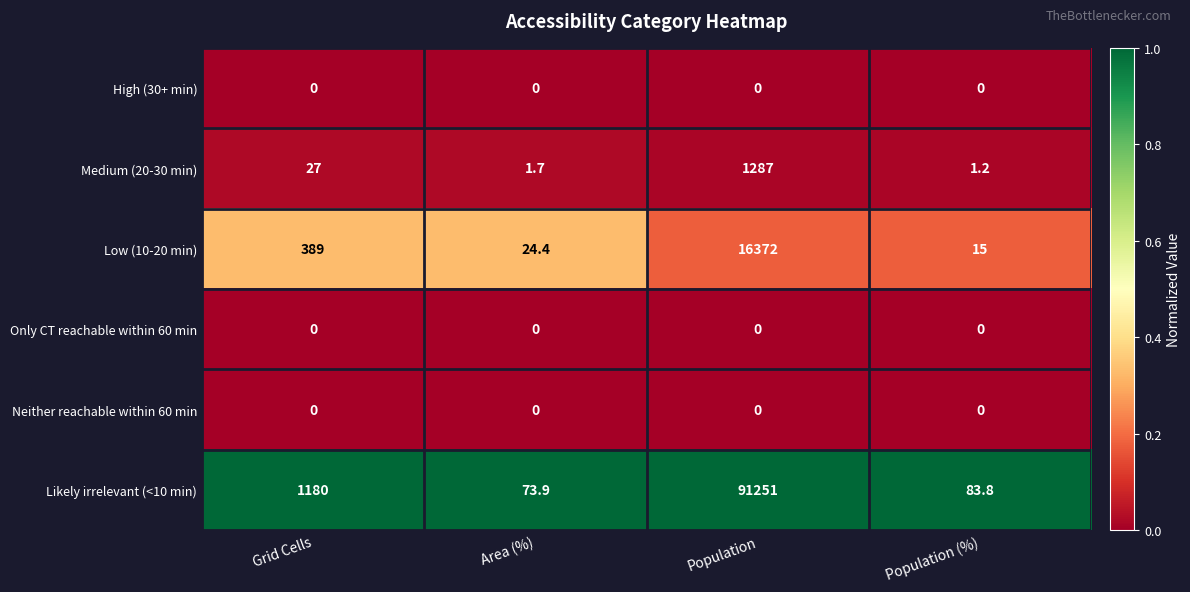

The Low (10-20 min) series shows 29306.6 at Population. True or false?

False